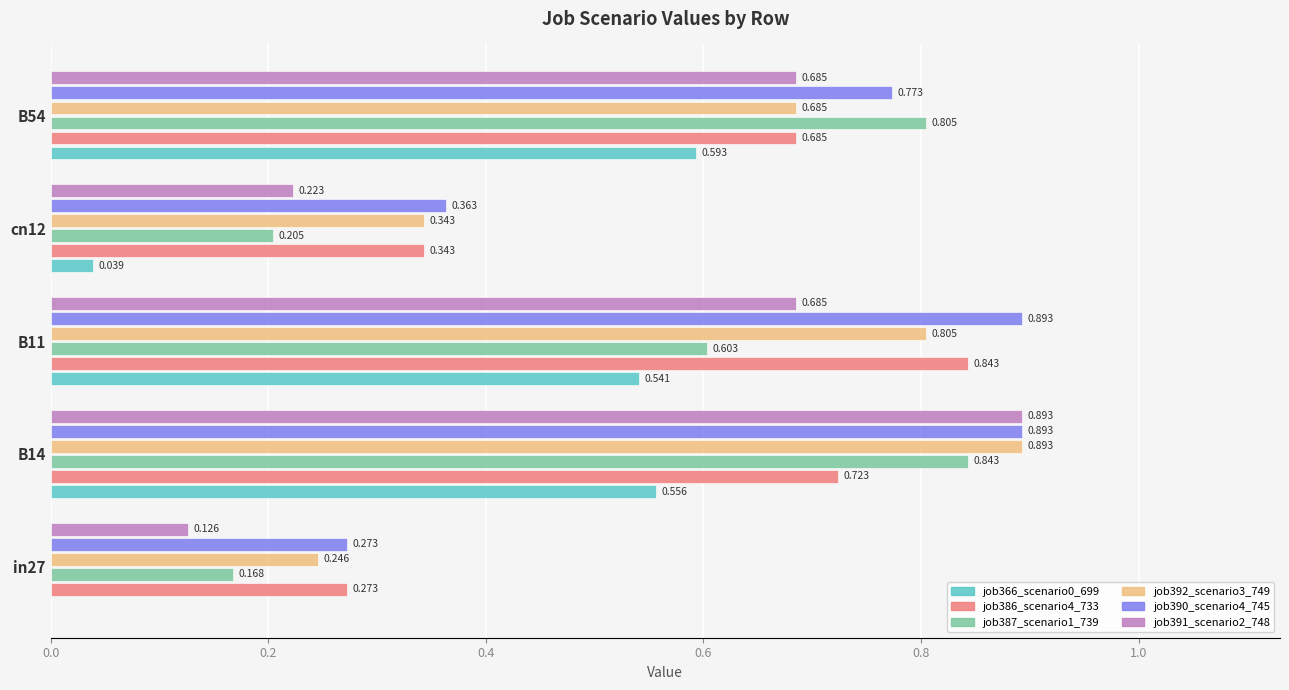

Is the value of job387_scenario1_739 at in27 greater than the value of job366_scenario0_699 at B54?

No